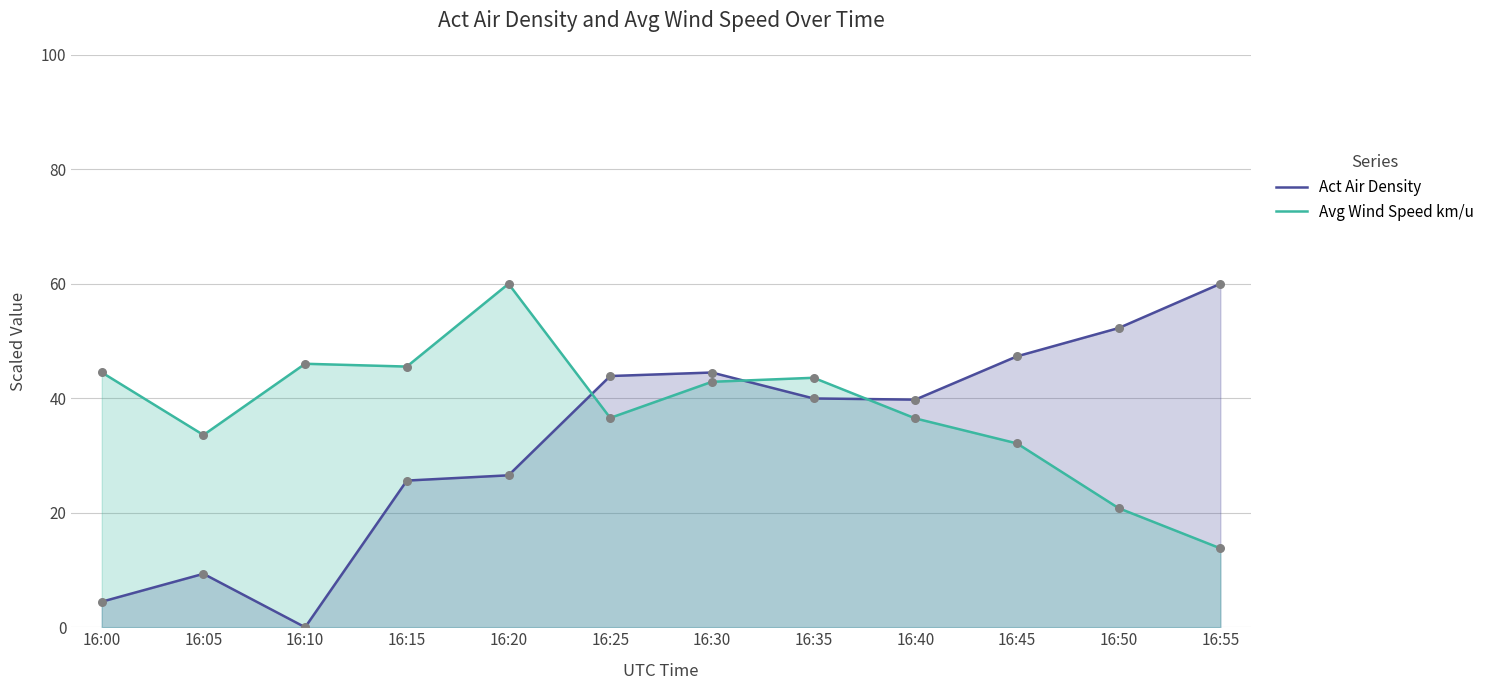

Which series has the largest total across all categories?

Avg Wind Speed km/u